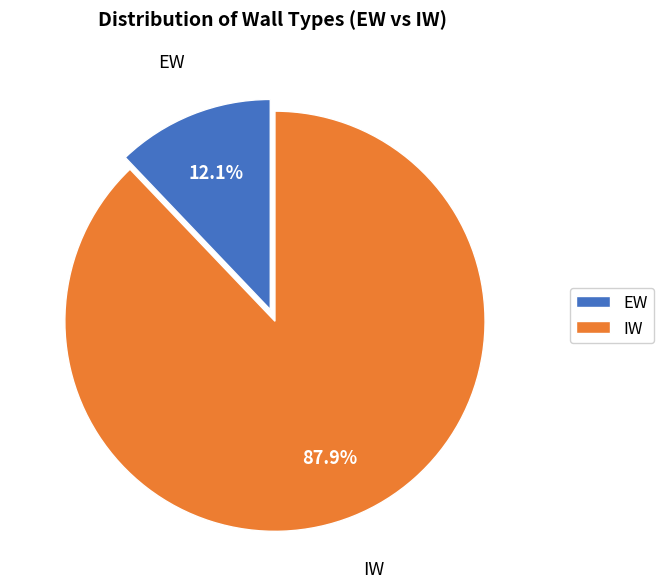

What is the majority slice?

IW